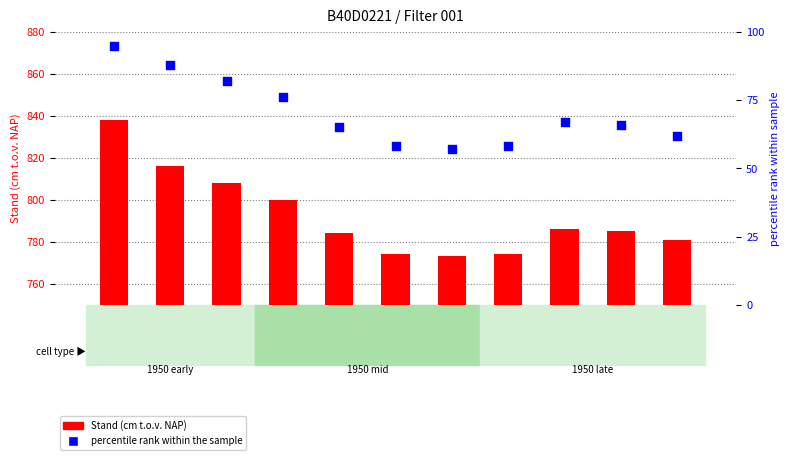

Which series contains the highest Y value?

Stand (cm t.o.v. NAP)